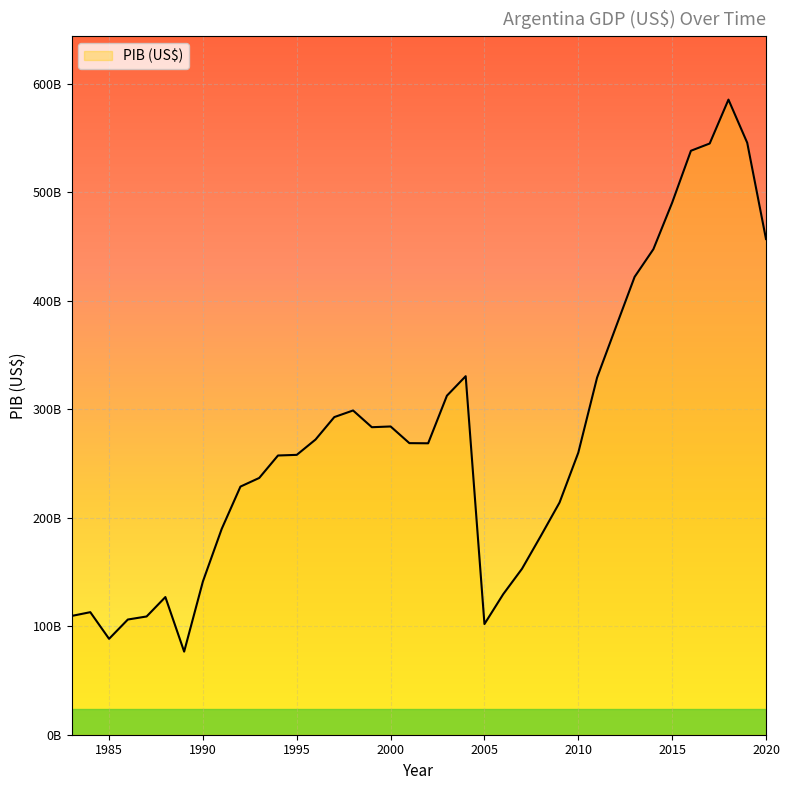

List the labels in order of value, smallest first.

1989, 1985, 2005, 1986, 1987, 1983, 1984, 1988, 2006, 1990, 2007, 2008, 1991, 2009, 1992, 1993, 1994, 1995, 2010, 2002, 2001, 1996, 1999, 2000, 1997, 1998, 2003, 2011, 2004, 2012, 2013, 2014, 2020, 2015, 2016, 2017, 2019, 2018